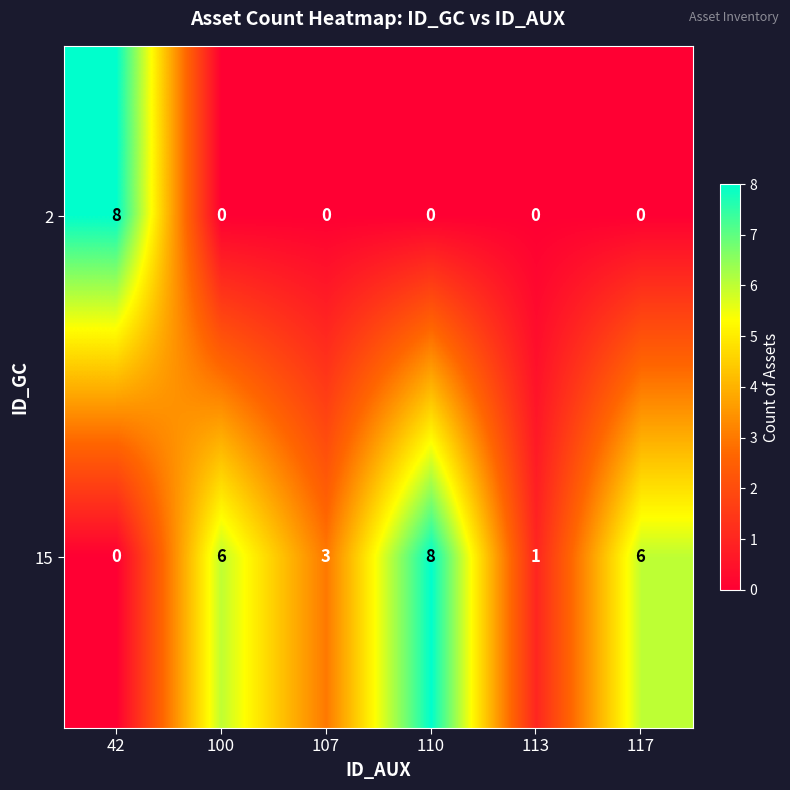

How many 15 values are between 1 and 6?

4